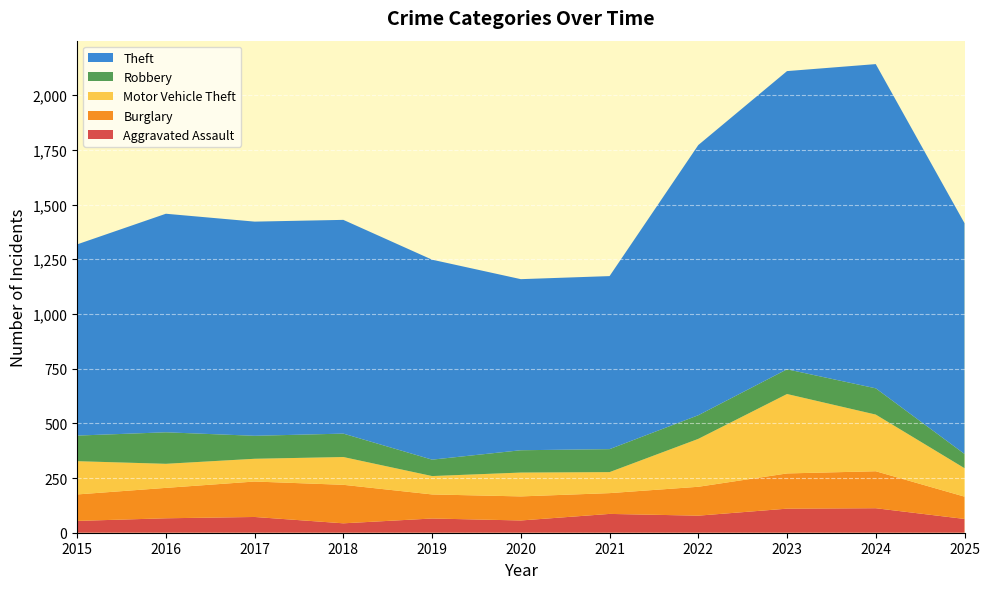

Reading left to right, transcribe all the data shown in this chart.

Aggravated Assault: 54	66	72	43	65	56	86	78	110	112	63
Burglary: 121	139	162	176	110	110	95	132	161	169	102
Motor Vehicle Theft: 152	110	104	127	84	109	96	219	363	259	130
Robbery: 117	144	105	107	75	102	105	108	113	120	65
Theft: 874	999	979	977	914	782	791	1235	1363	1482	1055